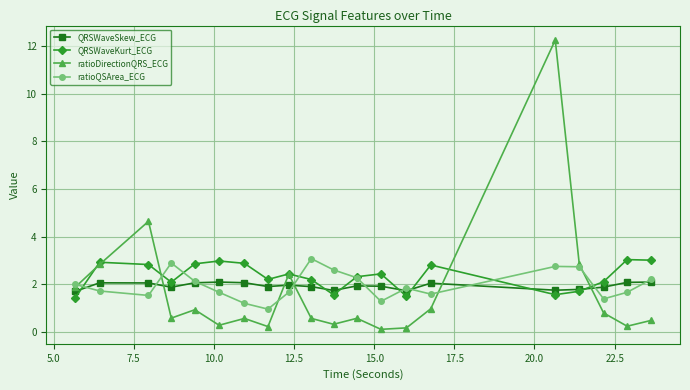

True or false: ratioDirectionQRS_ECG has more than 1 interior local peaks.

True